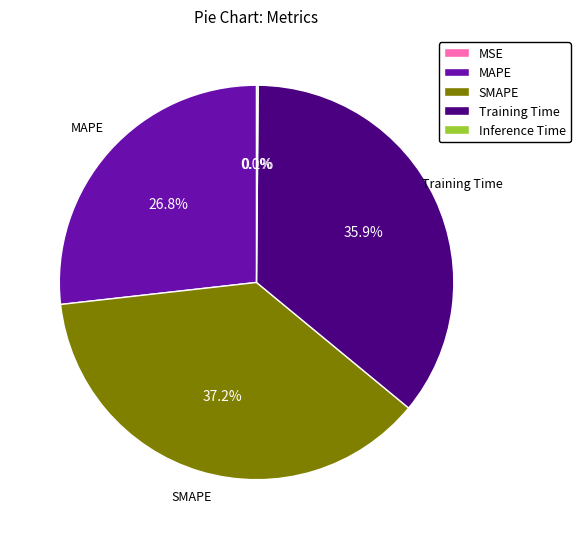

To the nearest percent, what portion does SMAPE represent?

37%